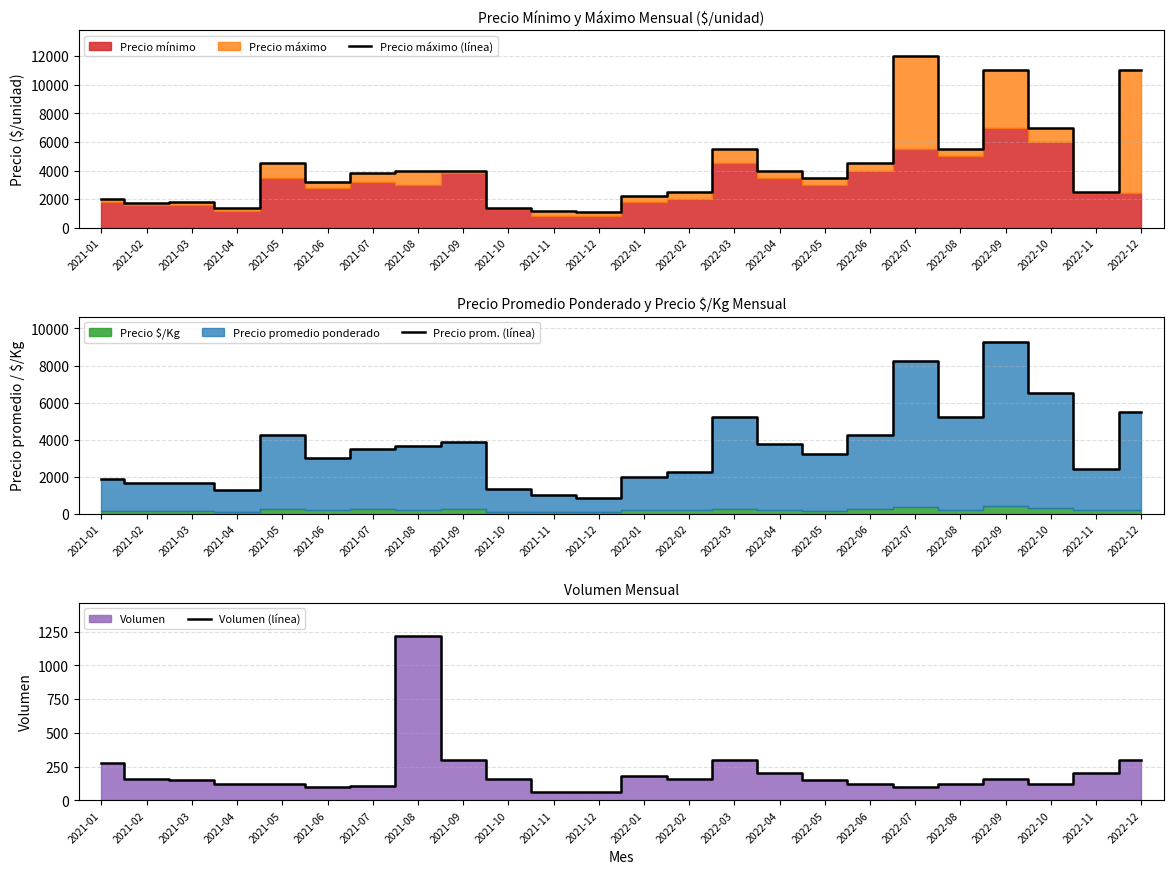

How many interior local valleys does the Precio prom. (línea) series have?

7